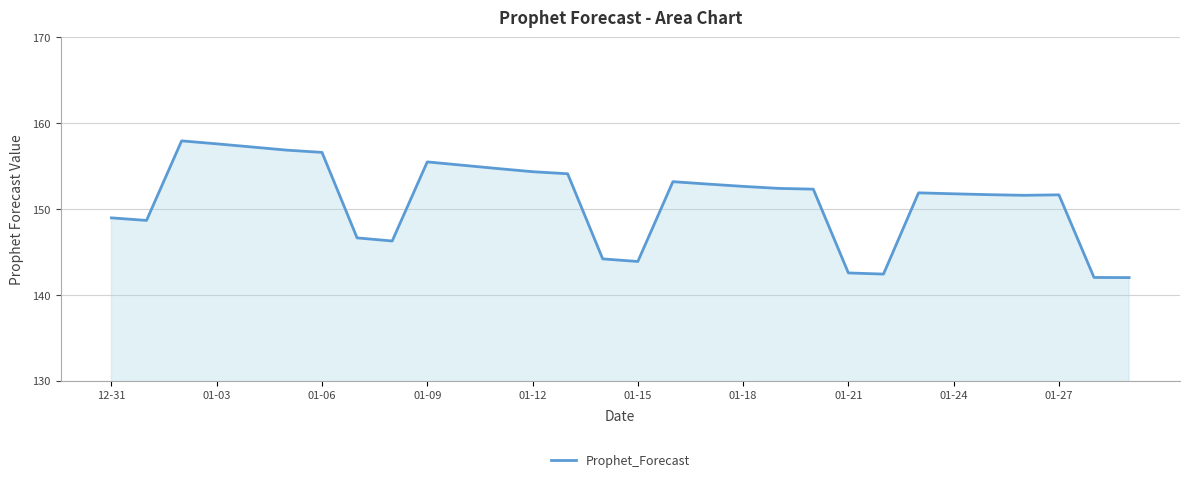

What is the difference between the maximum and minimum values?

15.9